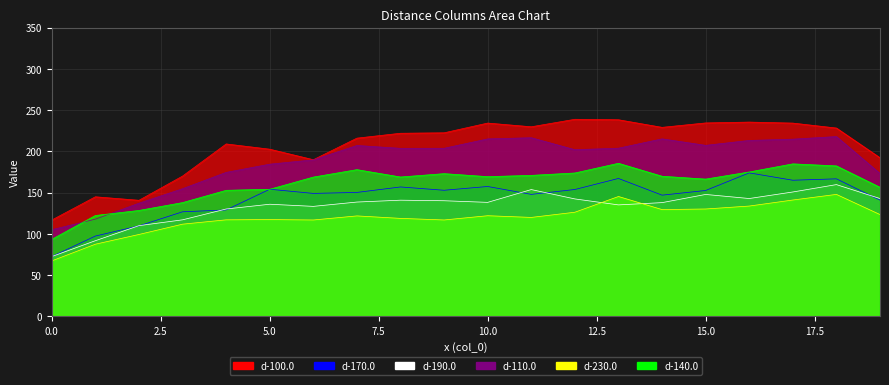

What are all the series names shown in the legend?

d-100.0, d-170.0, d-190.0, d-110.0, d-230.0, d-140.0